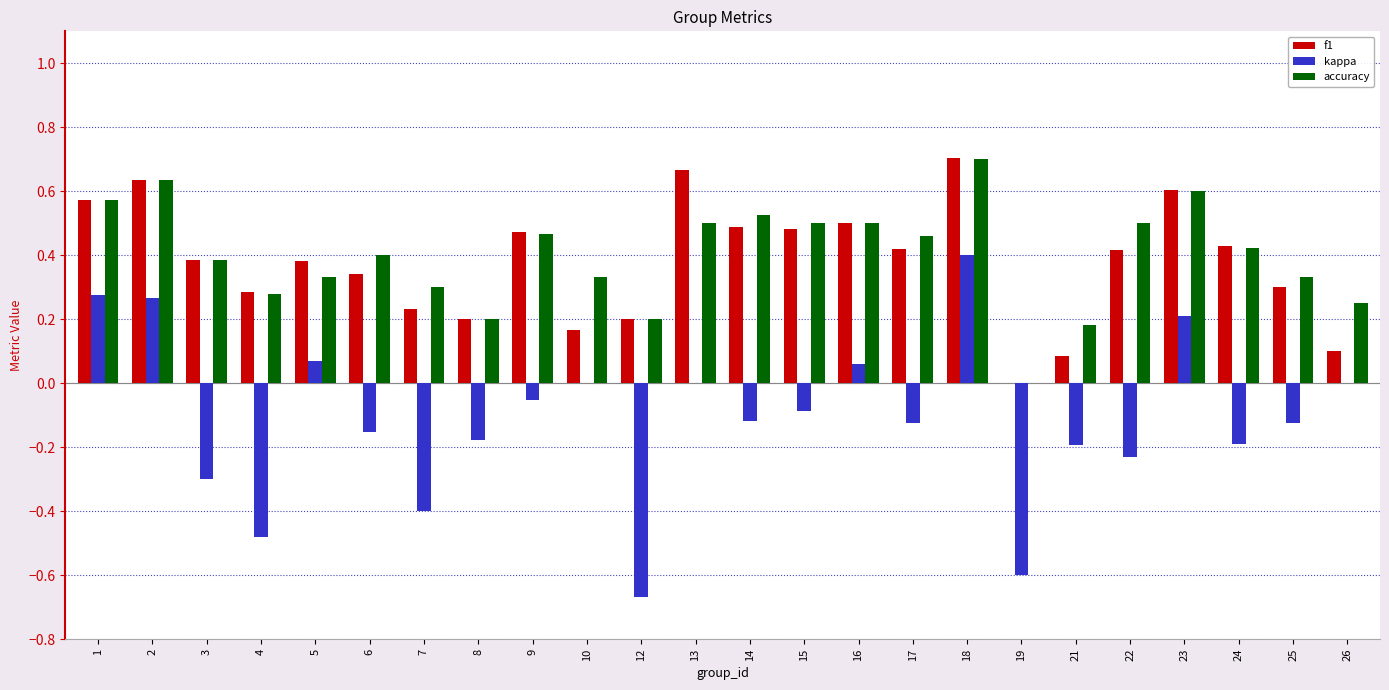

The kappa series shows 0.3 at 1. True or false?

True